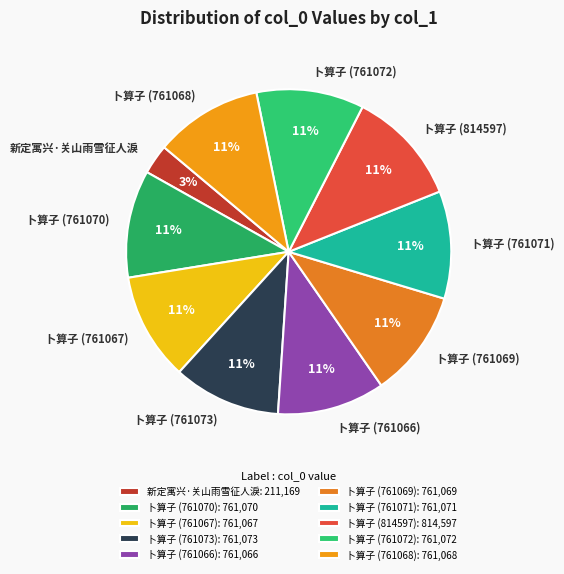

Is the sum of 卜算子 (761072) and 卜算子 (814597) greater than half?

No